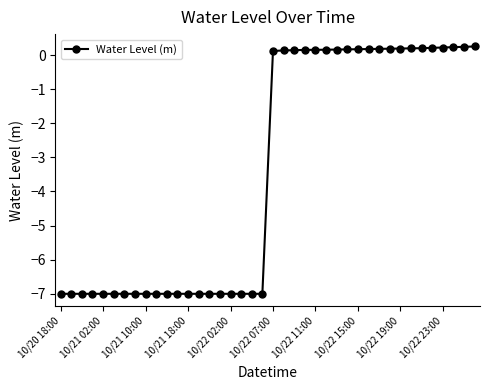

What is the value of the 18th point from the left?

-7.0